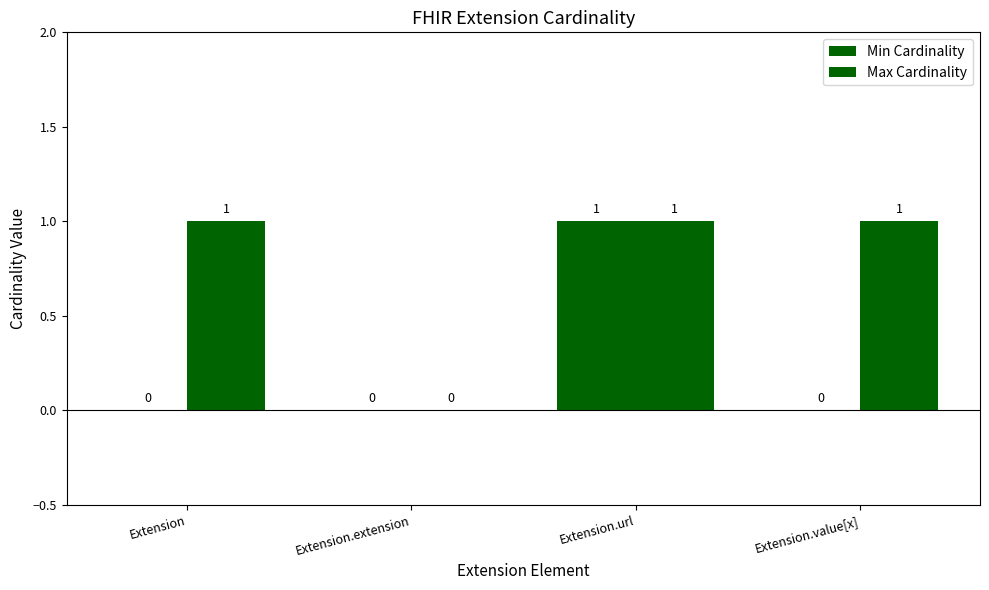

Which series has the widest spread of values?

Min Cardinality